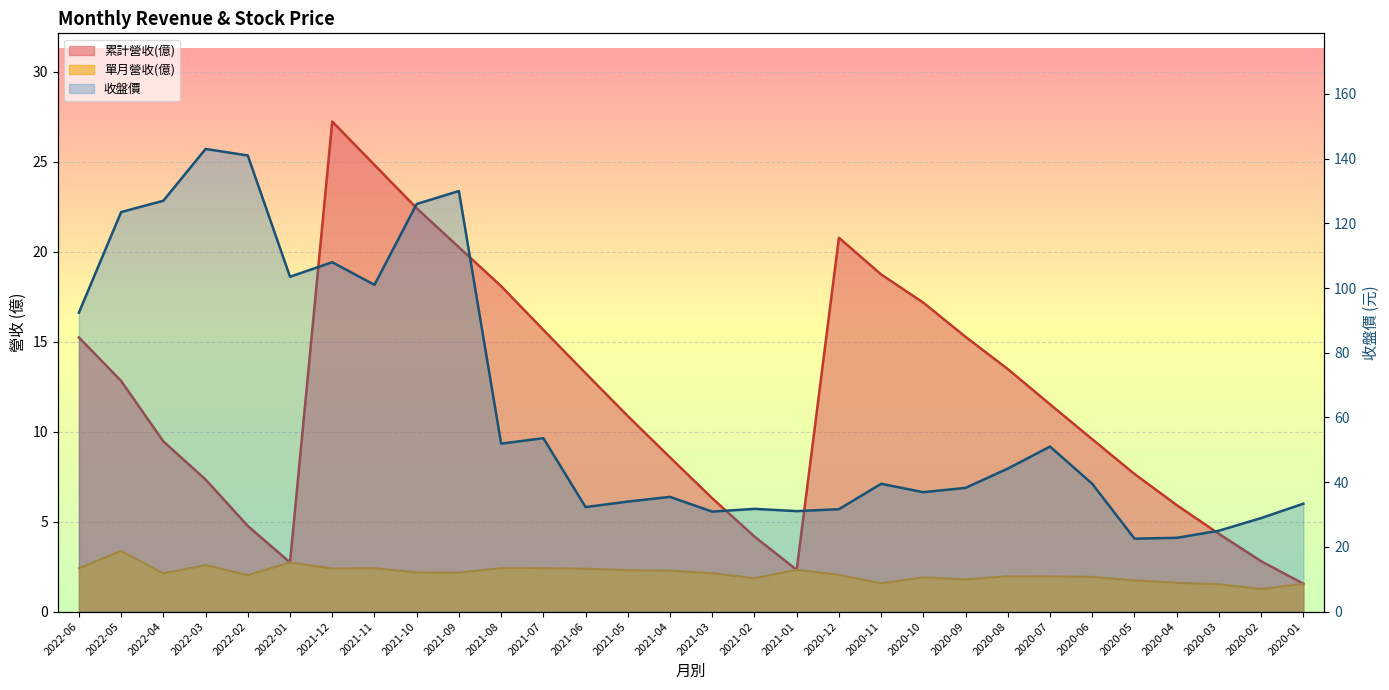

True or false: 收盤價 has more than 2 points higher than both neighbors.

True